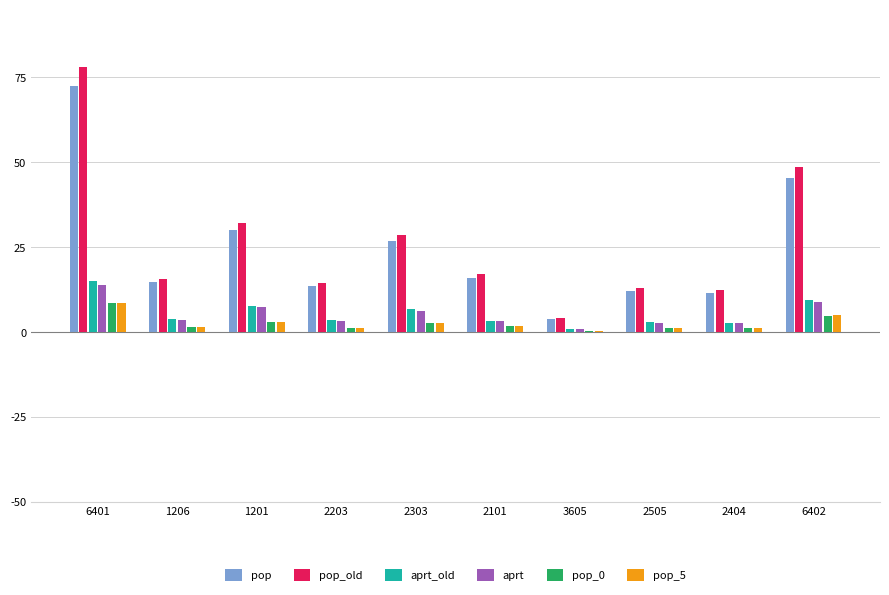

At which label does aprt_old reach its peak?

6401